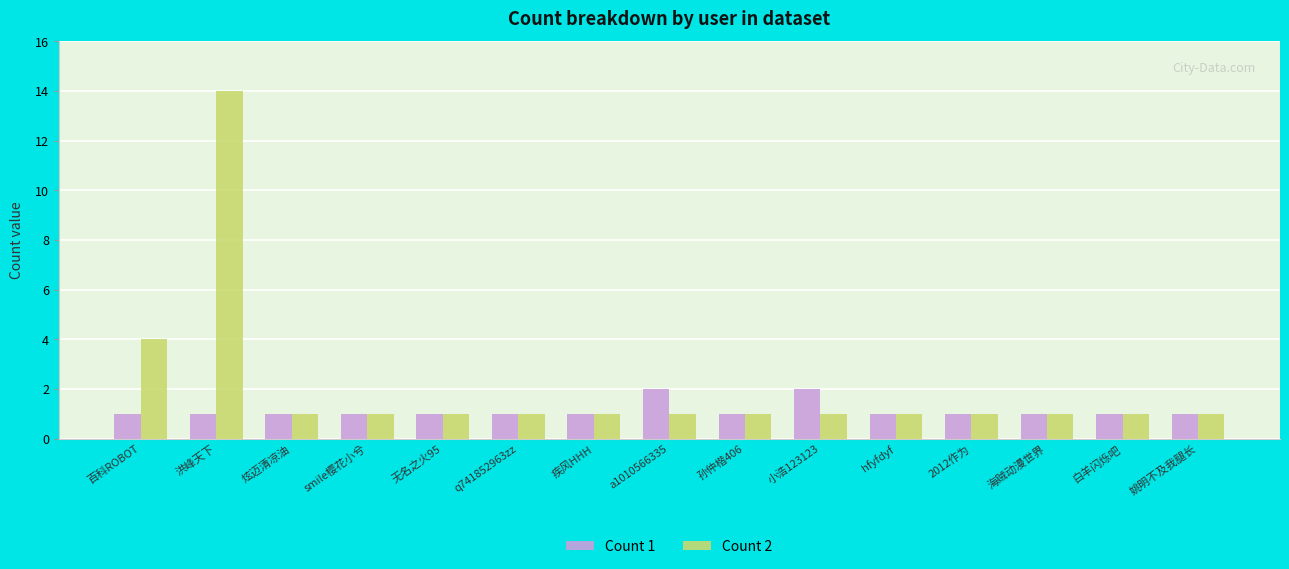

List the series in order of their peak value, lowest first.

Count 1, Count 2